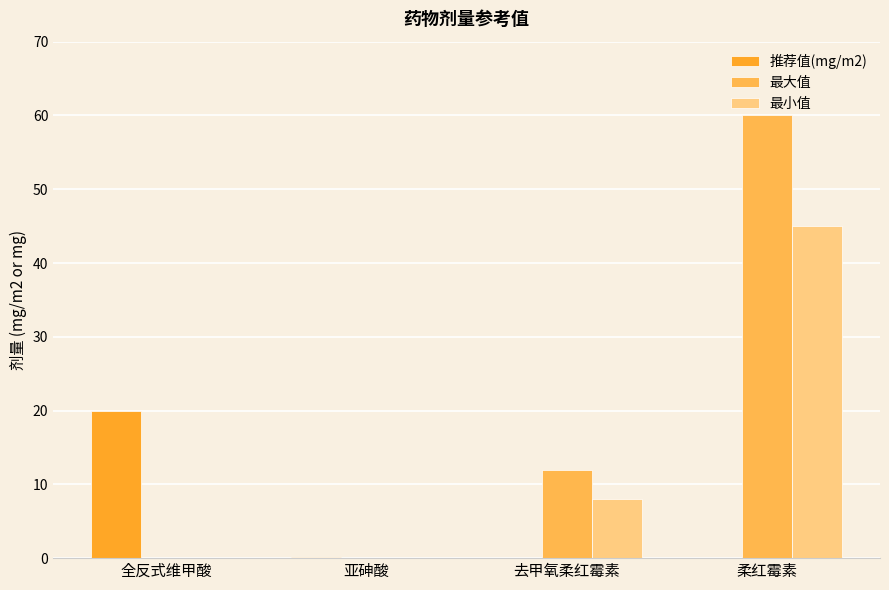

What is the sum of all 最小值 values?

53.0